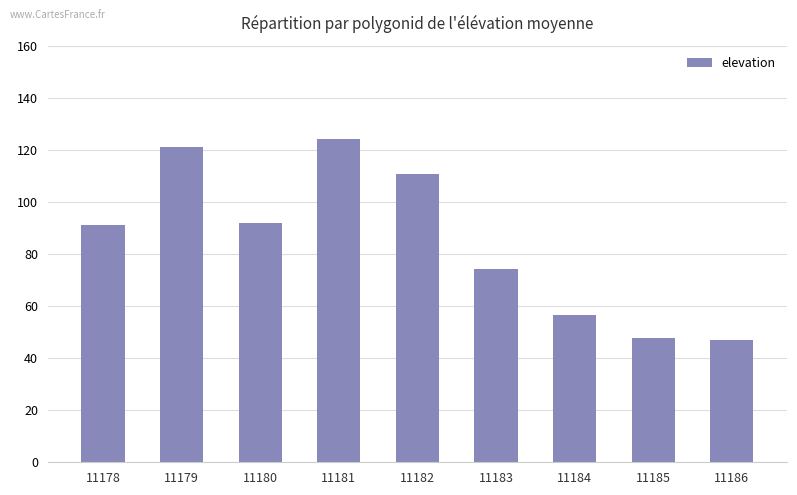

True or false: the data shows 47.6 at 11185.

True